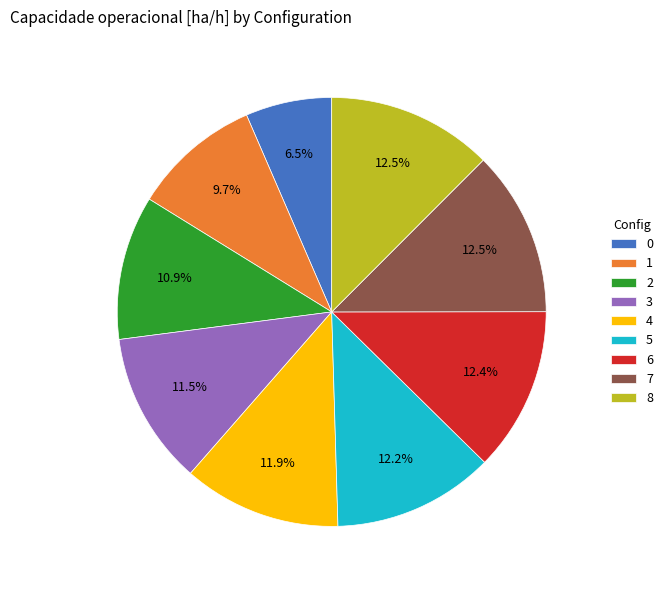

How many segments does this pie chart have?

9